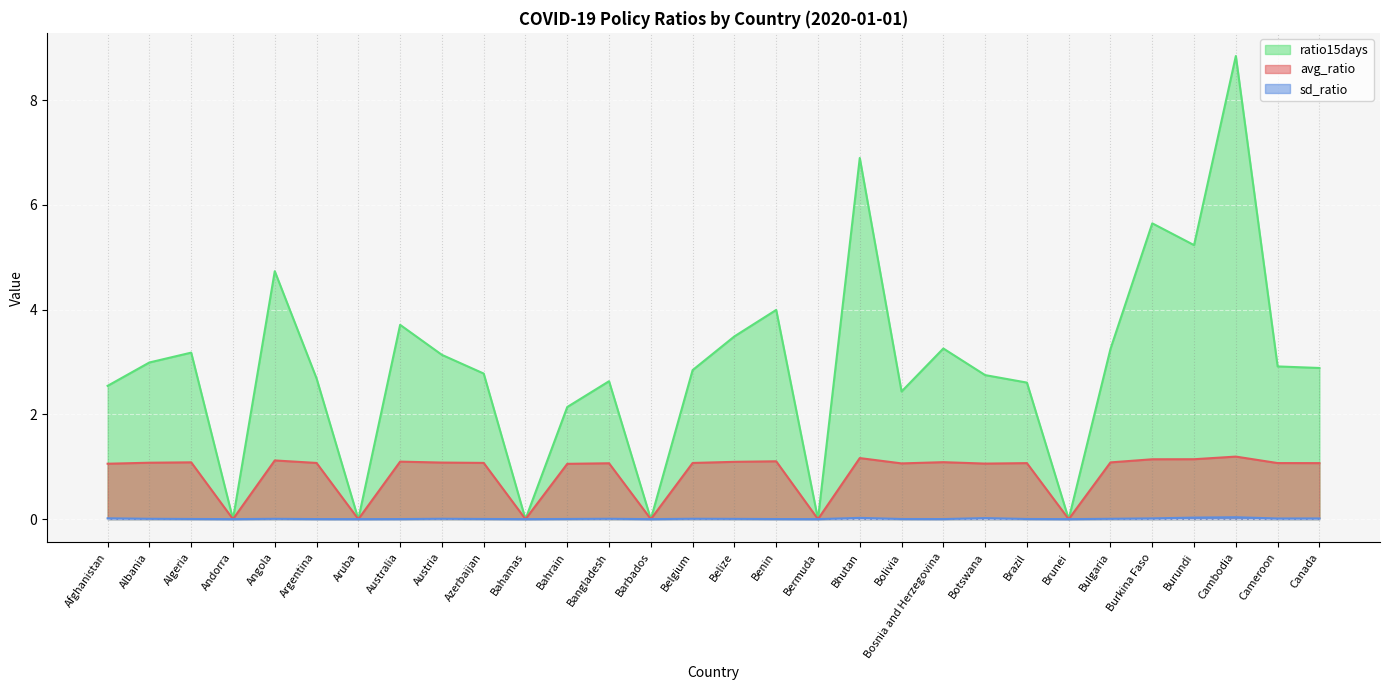

What is the greatest value displayed?

8.8